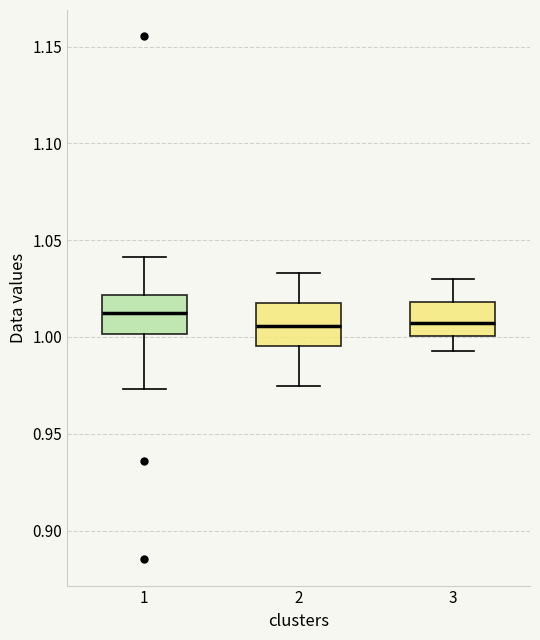

Reading left to right, transcribe this box plot: for each box, give where its median line is, the range the box spans, and where its two whiskers end, as read against the y-axis. The values are not printed on the chart, so give them approximately, as read against the axis.

1: median 1.015, box 1.000 to 1.020, whiskers 0.975 to 1.040
2: median 1.005, box 0.995 to 1.015, whiskers 0.975 to 1.035
3: median 1.005, box 1.000 to 1.020, whiskers 0.995 to 1.030